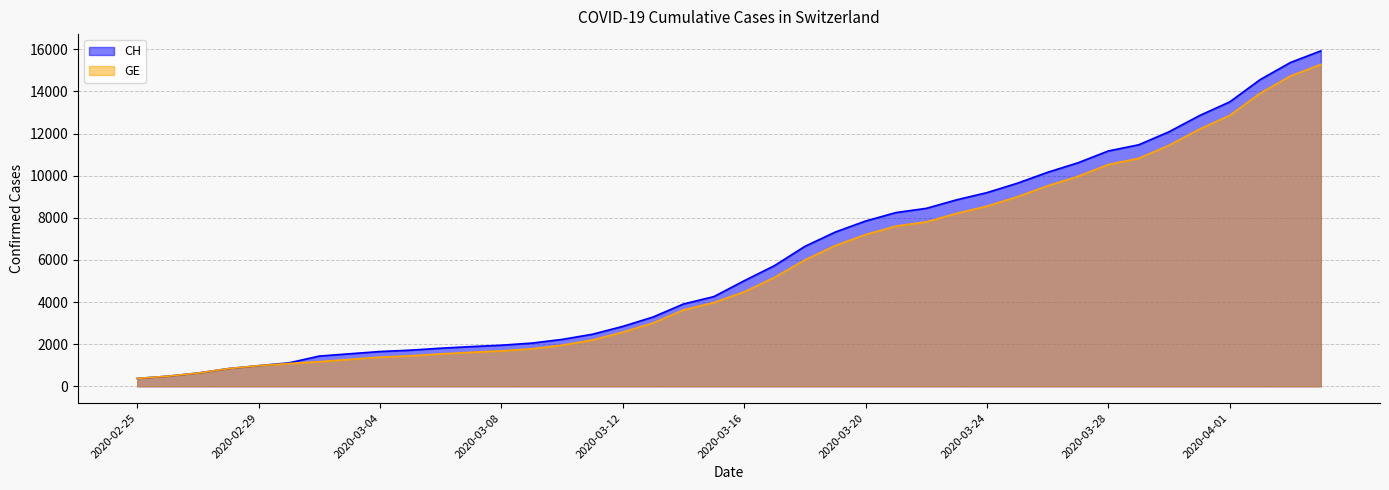

Reading right to left, list all the values displayed in this chart.

CH: 15926	15375	14561	13505	12852	12086	11467	11175	10613	10162	9642	9196	8855	8449	8249	7847	7323	6644	5731	5012	4259	3908	3291	2845	2472	2226	2051	1952	1885	1809	1715	1652	1544	1436	1113	981	840	630	479	375
GE: 15284	14733	13919	12863	12210	11444	10825	10533	9971	9520	9000	8554	8213	7807	7607	7205	6681	6002	5174	4485	3978	3627	3010	2574	2201	1955	1780	1681	1614	1538	1447	1384	1278	1171	1083	981	840	630	479	375